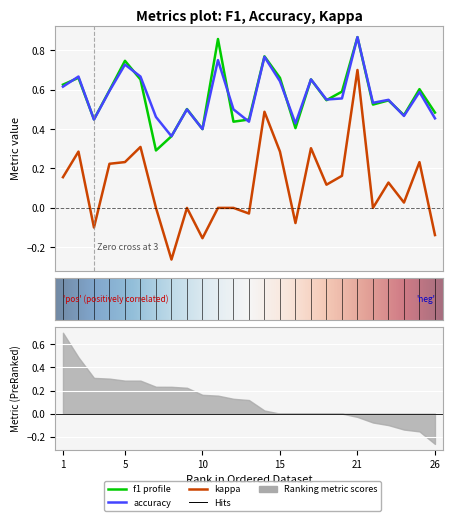

The value of kappa at 25 is 0.2. True or false?

True